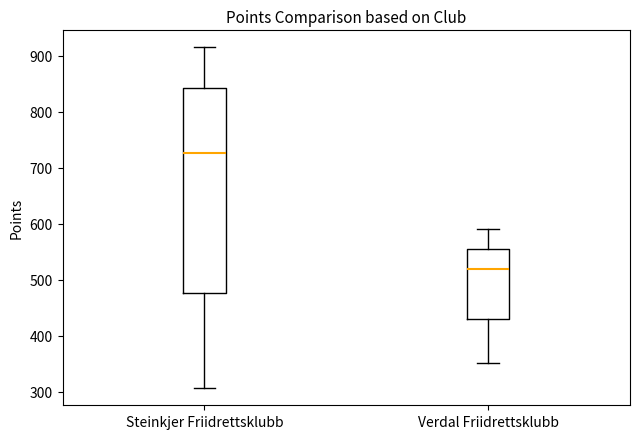

Where is the lower edge of the box for Steinkjer Friidrettsklubb on the y-axis? The values are not printed on the chart, so give them approximately, as read against the axis.

480